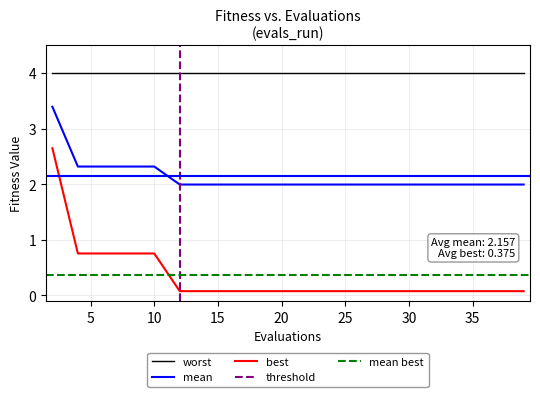

True or false: best and mean cross at least once.

False